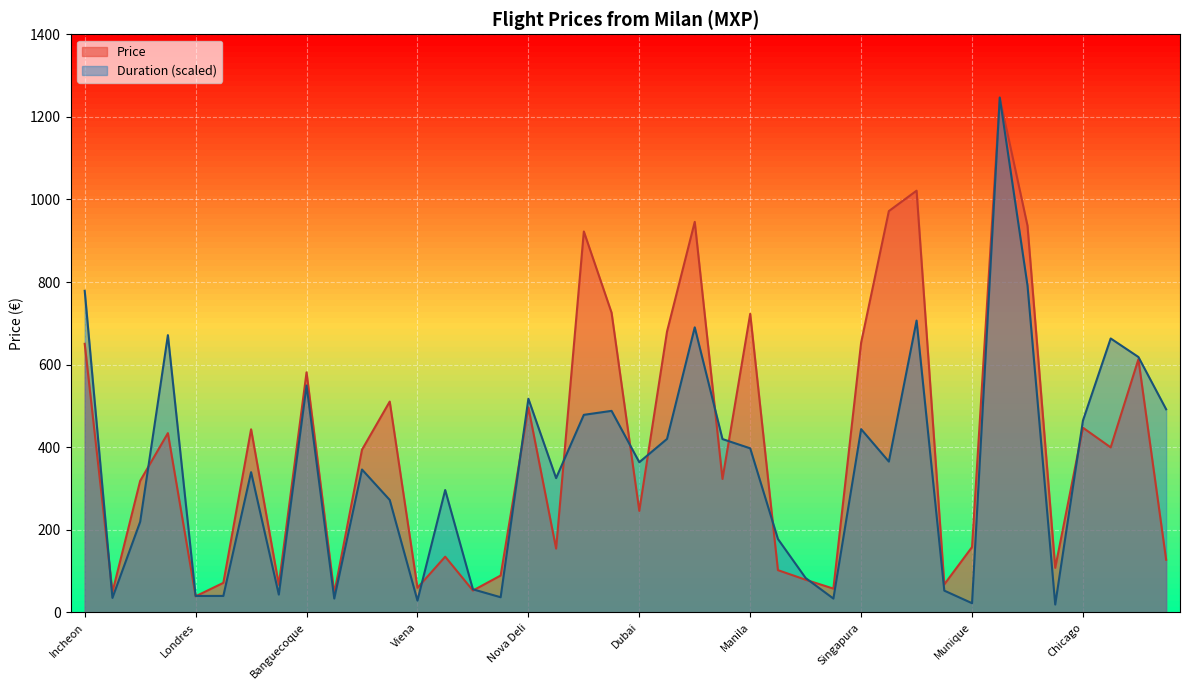

True or false: the data shows 23.1 at Barcelona.

False